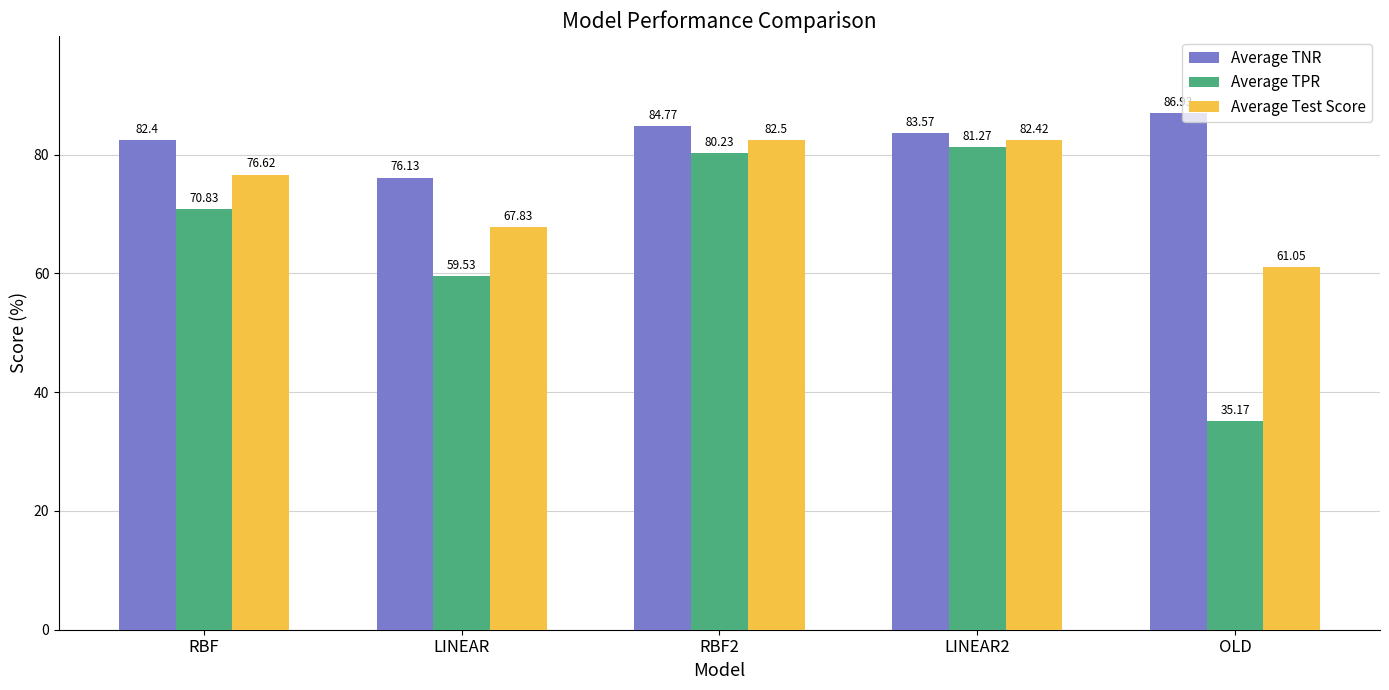

Are the bars horizontal?

No